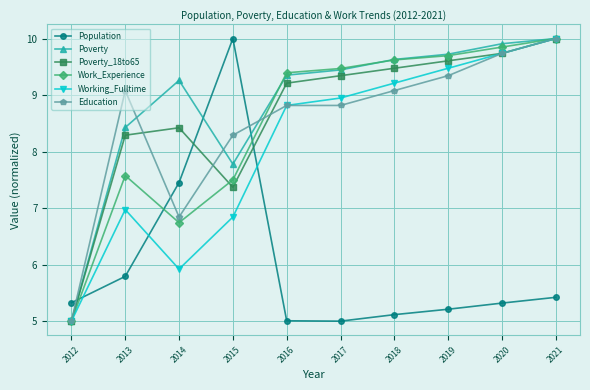

What is the difference between the maximum and minimum values in the Work_Experience series?

5.0